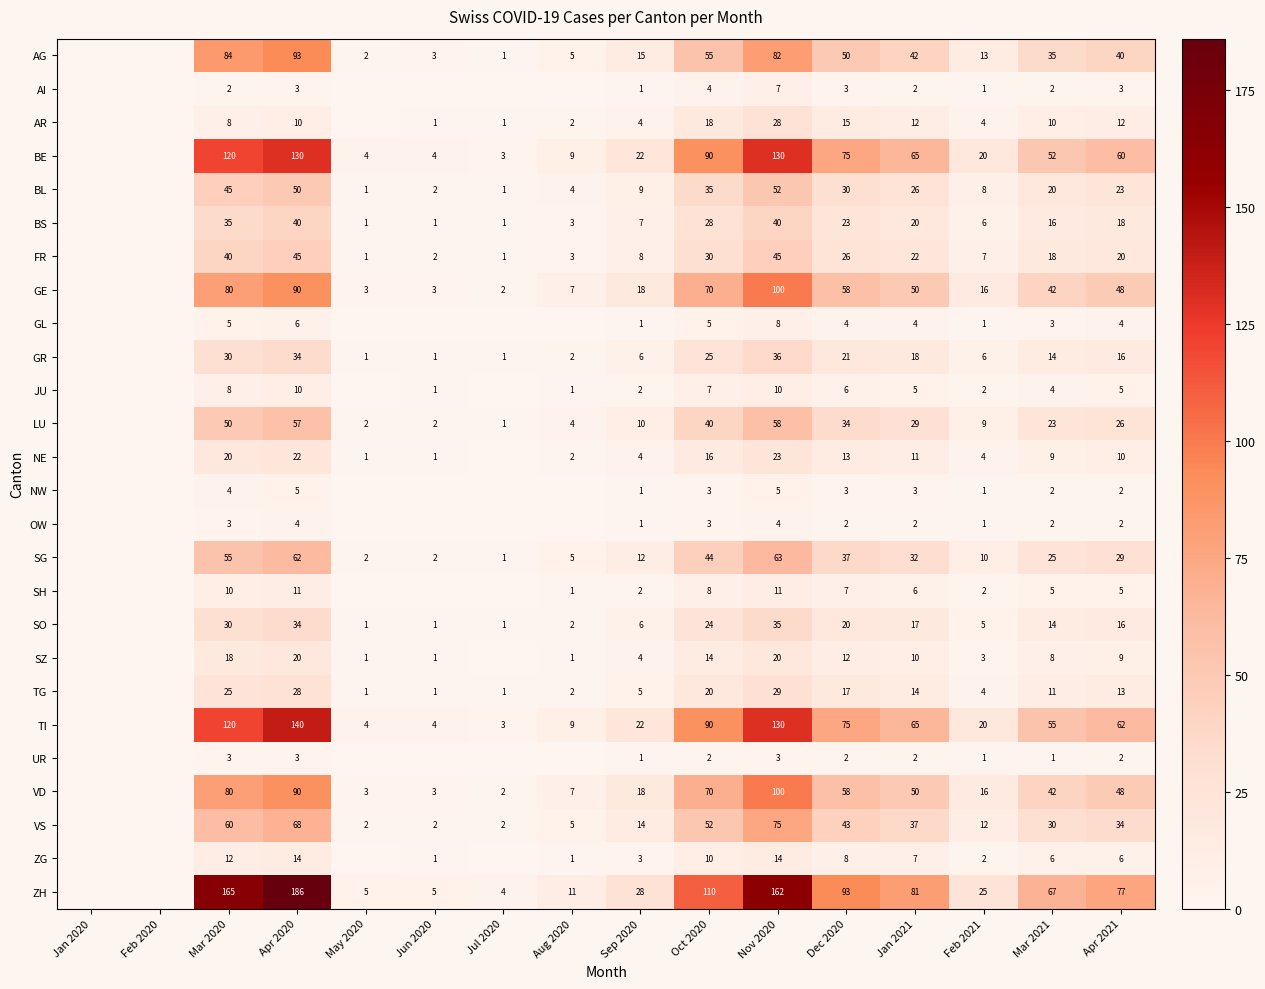

Is the value of OW at Apr 2020 greater than the value of BS at Apr 2021?

No